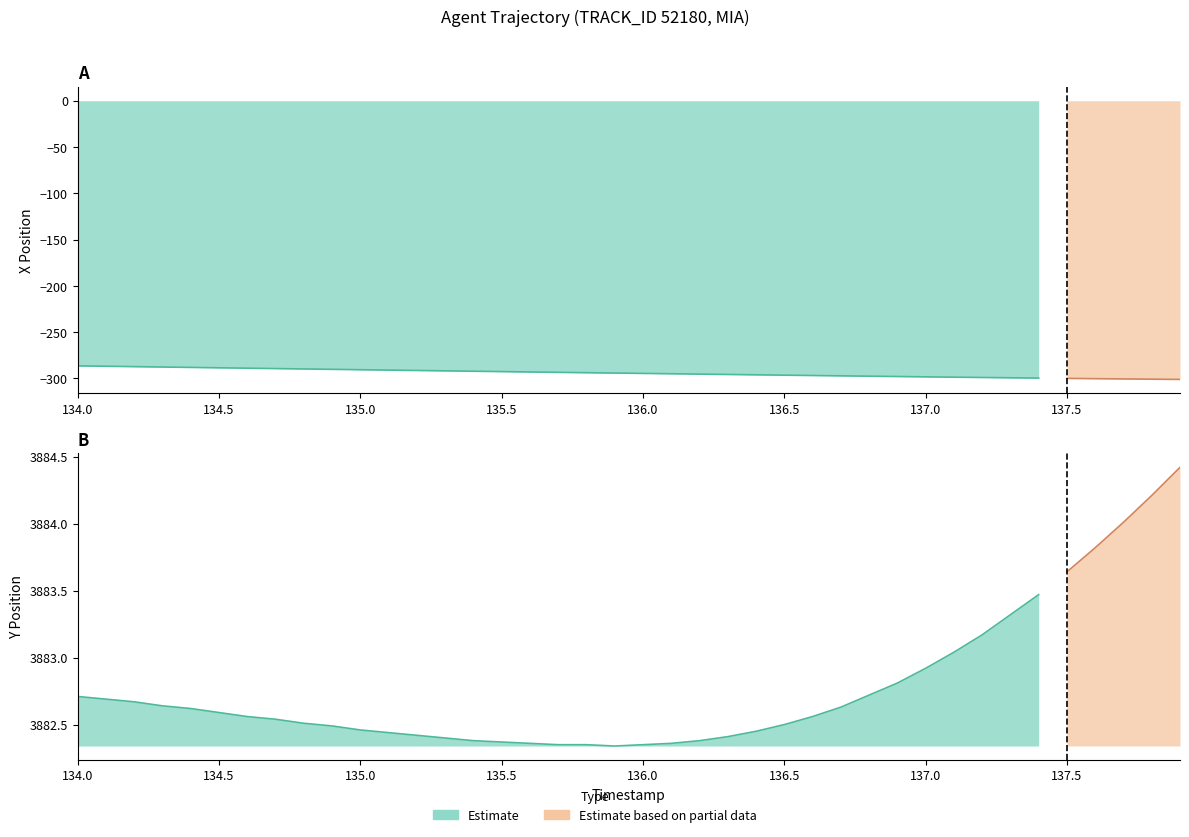

Reading right to left, list all the values displayed in this chart.

X: 137.9=-301.2	137.8=-301.0	137.7=-300.7	137.6=-300.4	137.5=-300.1	137.4=-299.8	137.3=-299.5	137.2=-299.1	137.1=-298.8	137.0=-298.5	136.9=-298.1	136.8=-297.7	136.7=-297.4	136.6=-297.0	136.5=-296.6	136.4=-296.3	136.3=-295.9	136.2=-295.5	136.1=-295.1	136.0=-294.7	135.9=-294.4	135.8=-294.0	135.7=-293.6	135.6=-293.2	135.5=-292.8	135.4=-292.4	135.3=-292.0	135.2=-291.6	135.1=-291.2	135.0=-290.8	134.9=-290.3	134.8=-289.9	134.7=-289.5	134.6=-289.1	134.5=-288.7	134.4=-288.3	134.3=-287.8	134.2=-287.4	134.1=-287.0	134.0=-286.6
Y: 137.9=3884.4	137.8=3884.2	137.7=3884.0	137.6=3883.8	137.5=3883.6	137.4=3883.5	137.3=3883.3	137.2=3883.2	137.1=3883.0	137.0=3882.9	136.9=3882.8	136.8=3882.7	136.7=3882.6	136.6=3882.6	136.5=3882.5	136.4=3882.4	136.3=3882.4	136.2=3882.4	136.1=3882.4	136.0=3882.3	135.9=3882.3	135.8=3882.3	135.7=3882.3	135.6=3882.4	135.5=3882.4	135.4=3882.4	135.3=3882.4	135.2=3882.4	135.1=3882.4	135.0=3882.5	134.9=3882.5	134.8=3882.5	134.7=3882.5	134.6=3882.6	134.5=3882.6	134.4=3882.6	134.3=3882.6	134.2=3882.7	134.1=3882.7	134.0=3882.7